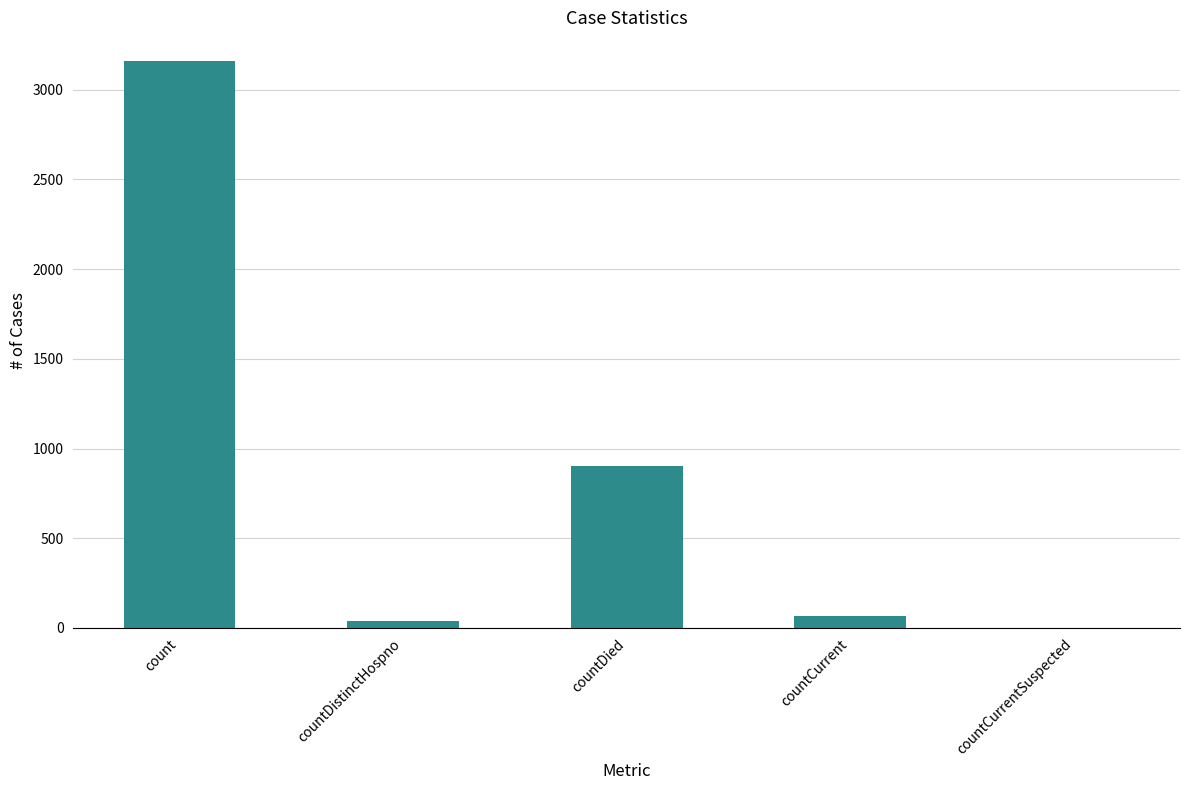

What is the change in value from countDied to countCurrentSuspected?

-902